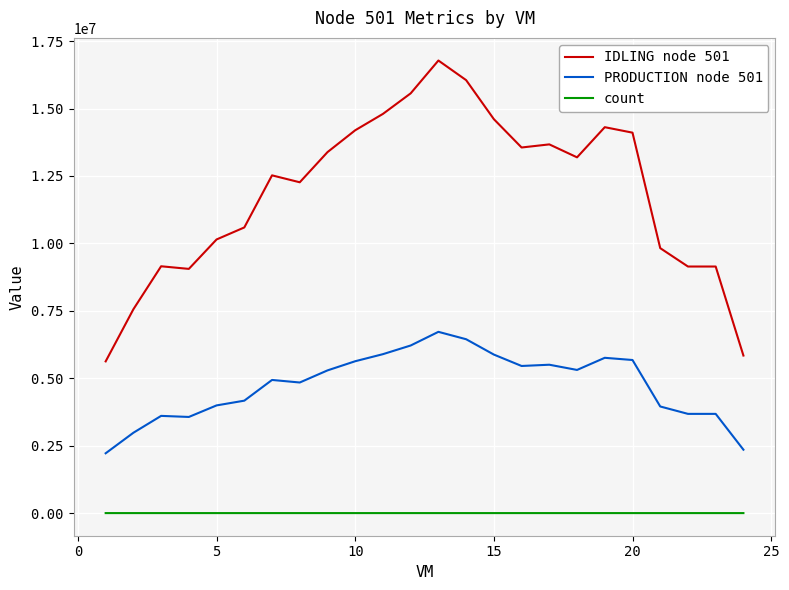

Count the number of categories in the chart.

24